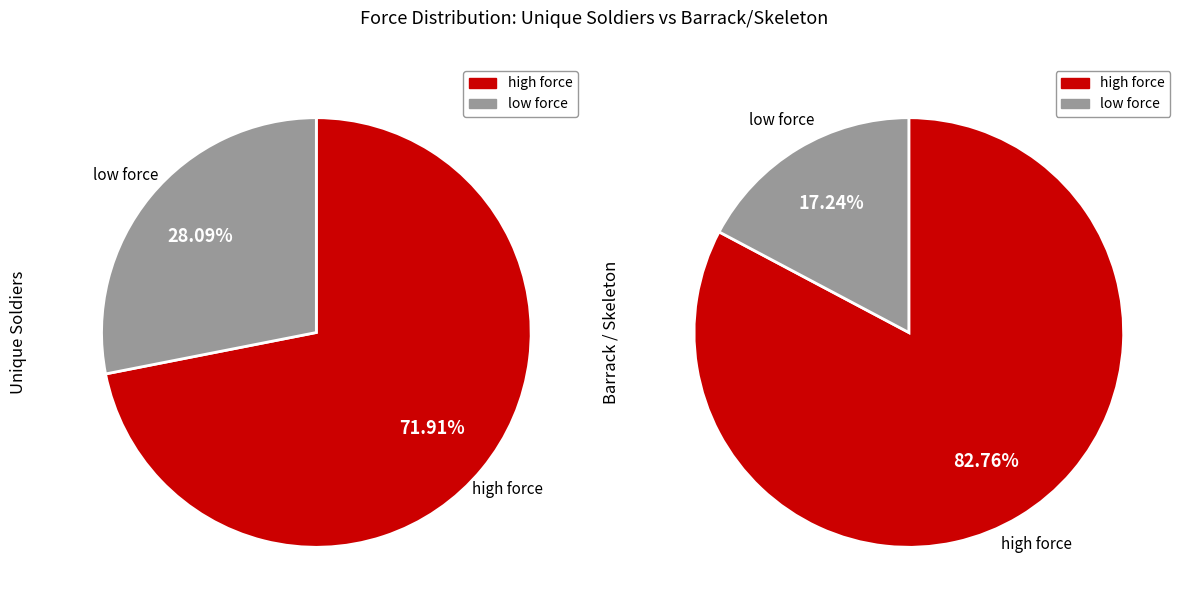

Is ReinforceSoldier1 the majority of the pie?

No